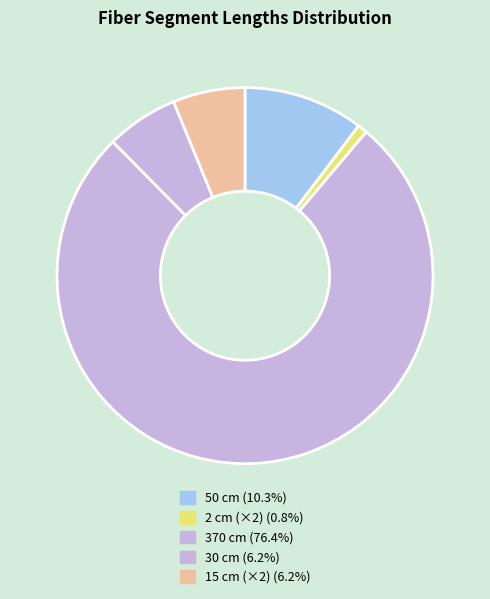

Which category accounts for the majority?

370